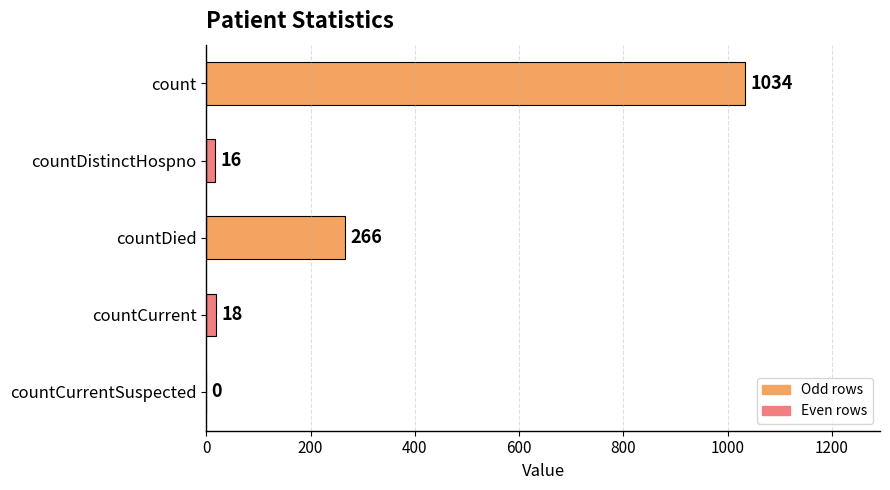

How many values are above zero?

4